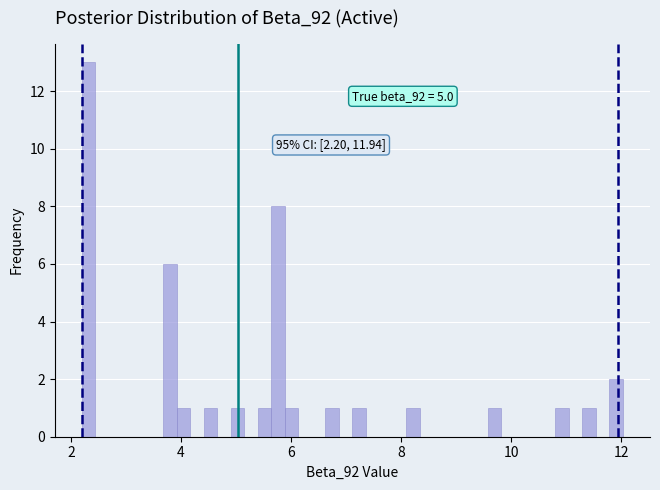

Read against the x-axis, roughly where is the centre of the tallest bar?

2.4